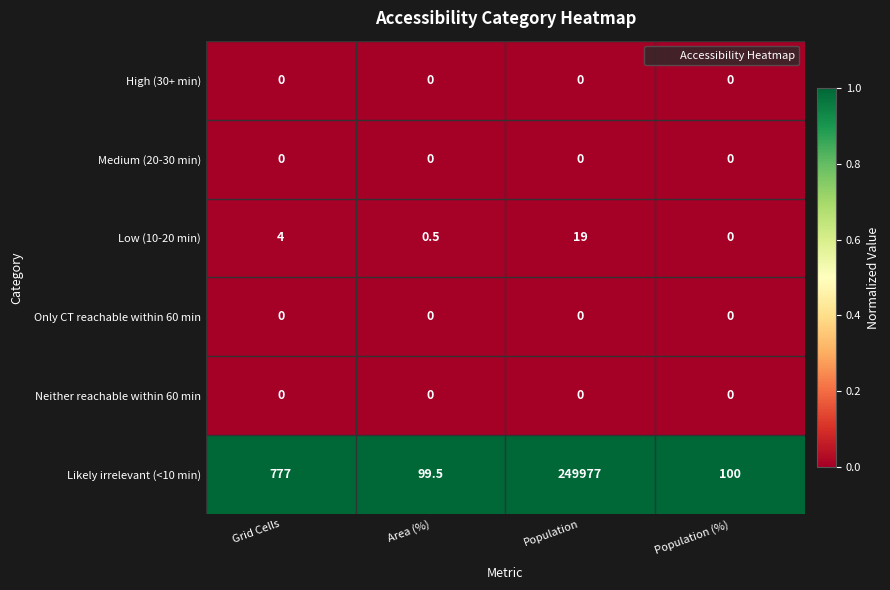

What is the total value across all series at Population (%)?

100.0